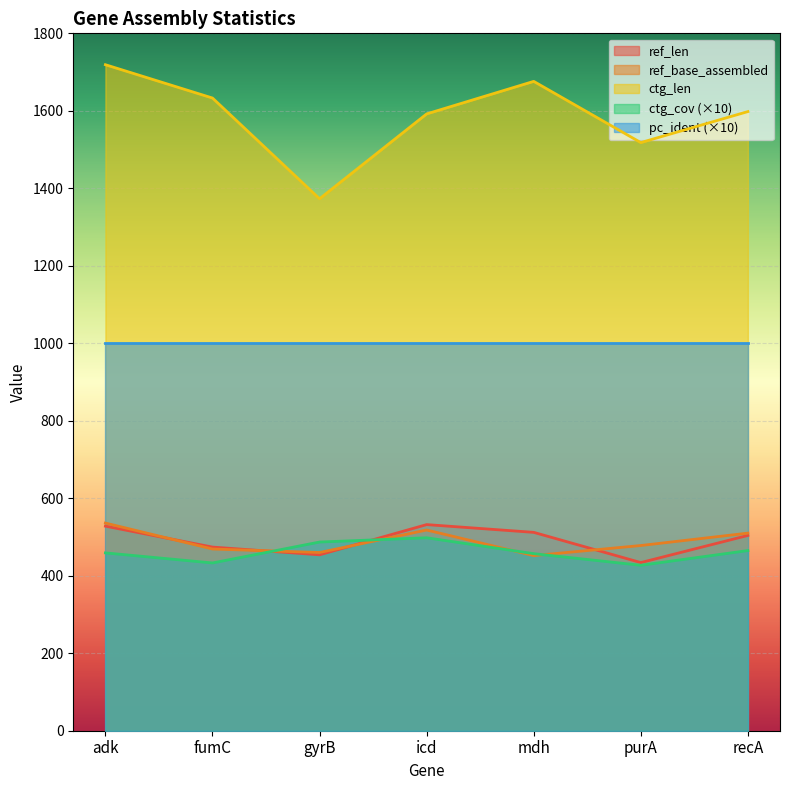

Is it true that ctg_len equals 1373 at gyrB?

True